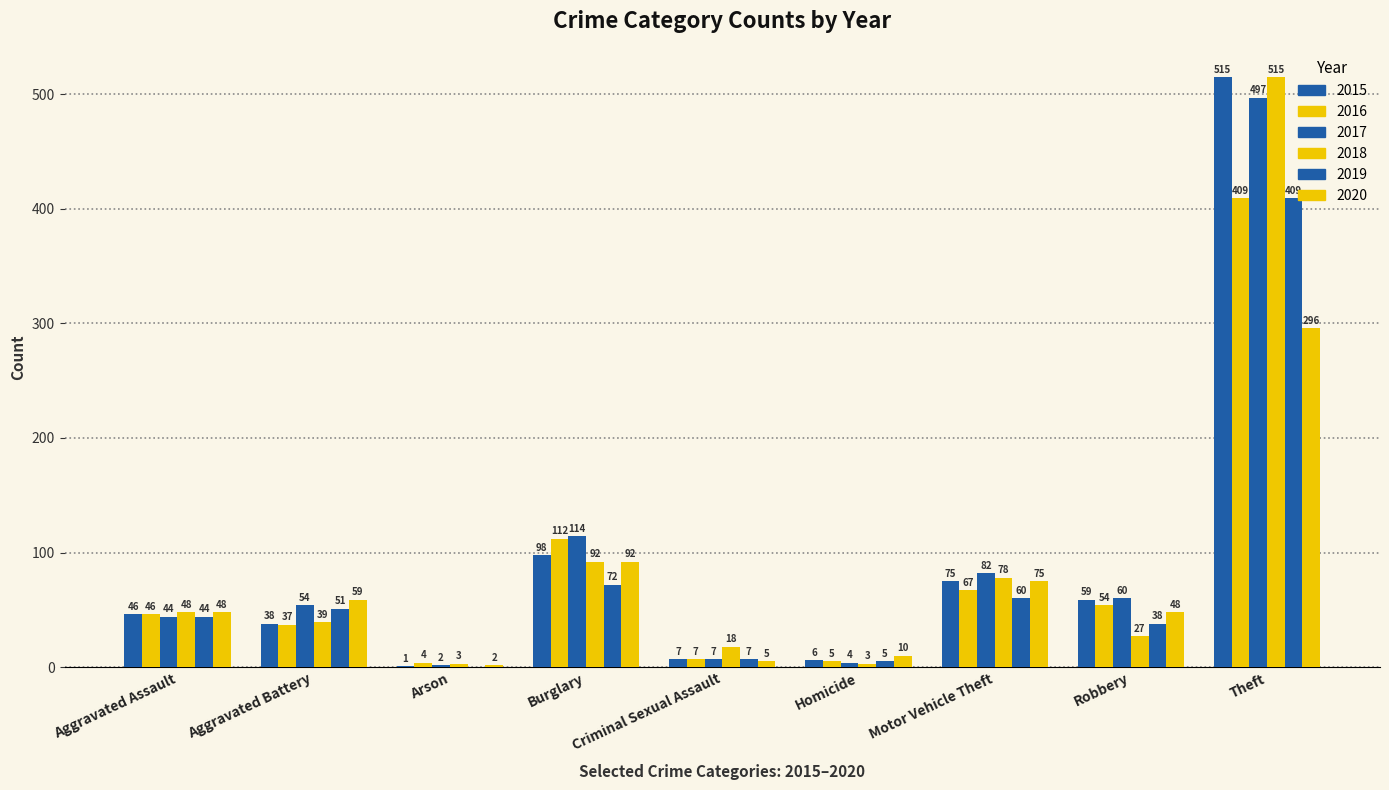

Does the chart contain stacked bars?

No